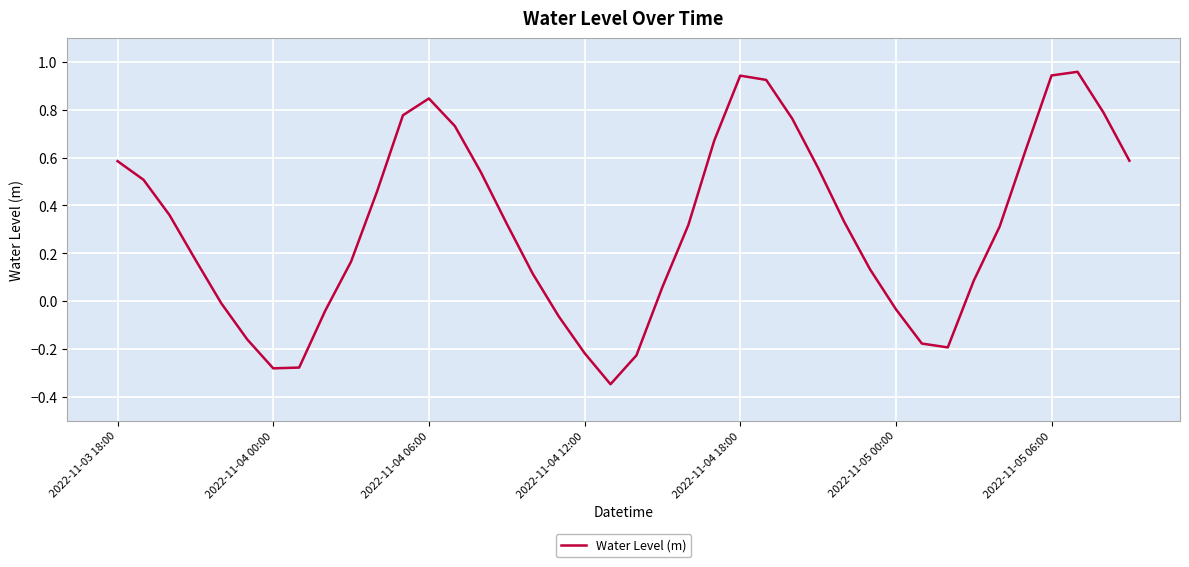

What is the difference between the maximum and minimum values?

1.3